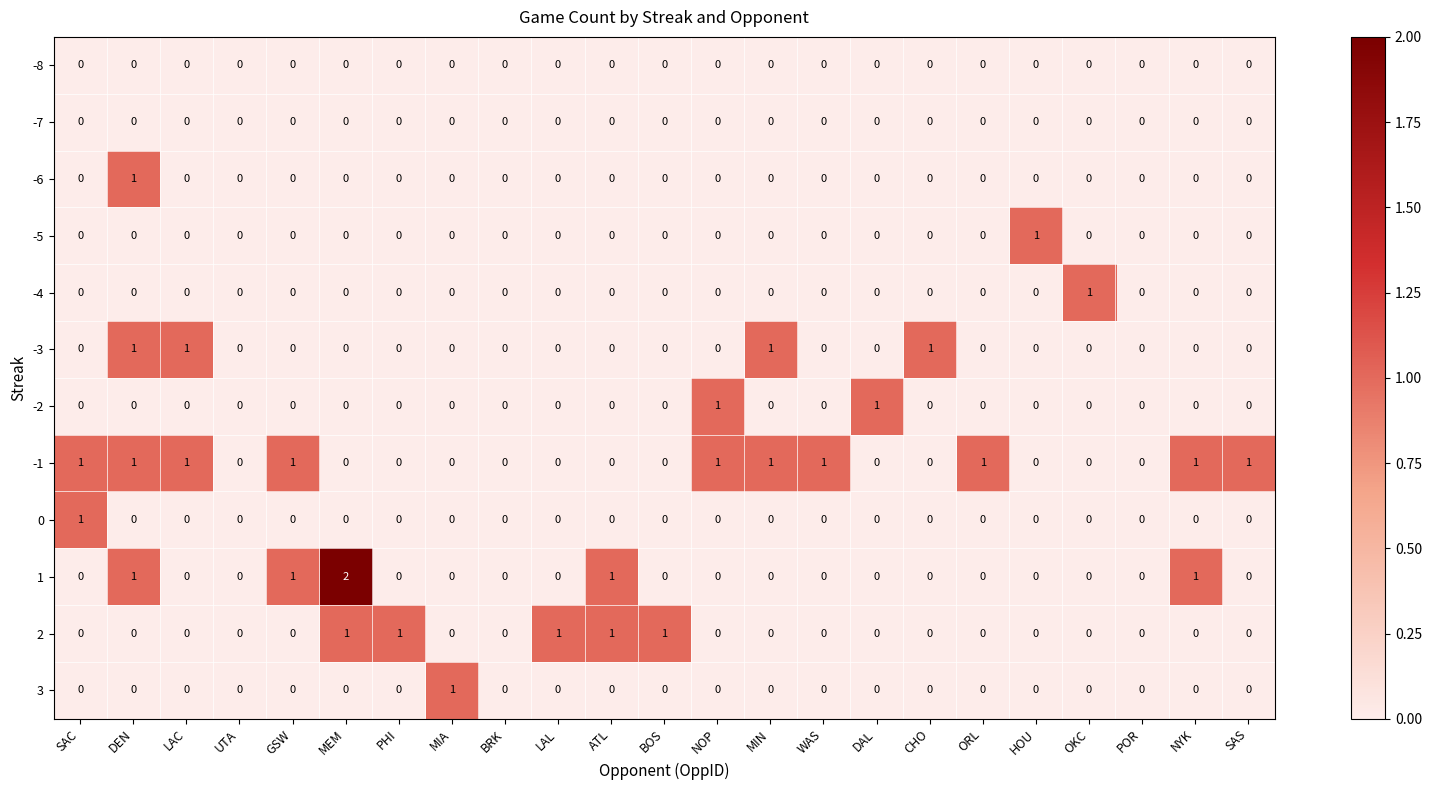

What is the difference between the highest and lowest values at LAC?

1